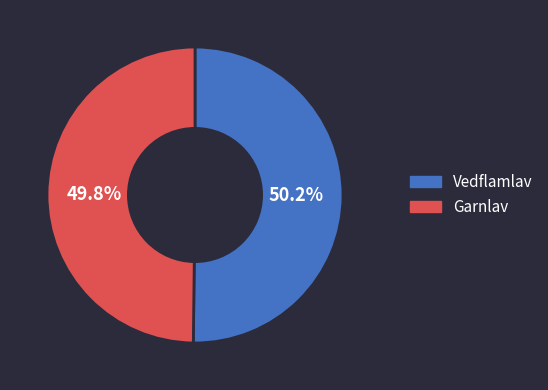

Count the number of slices in the pie.

2